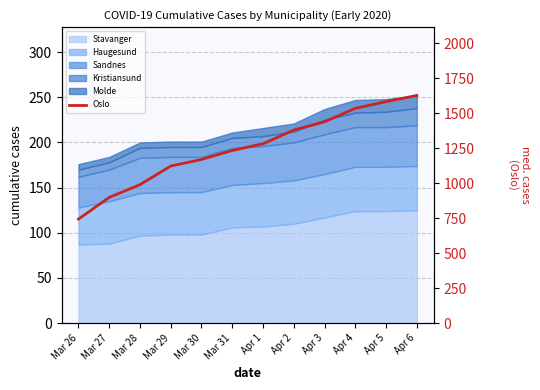

Approximately how many times larger is the value at Mar 31 compared to Mar 27?

1.4